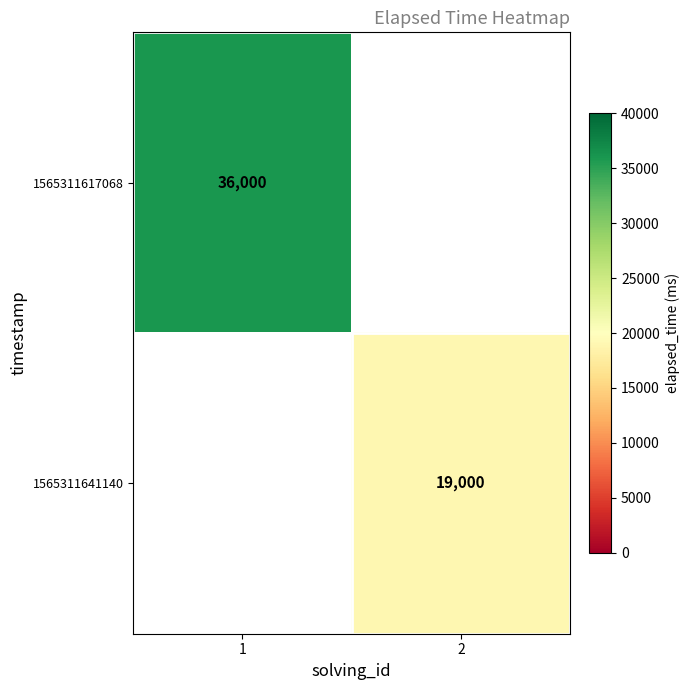

The value of 1565311617068 at 1 is 54437. True or false?

False